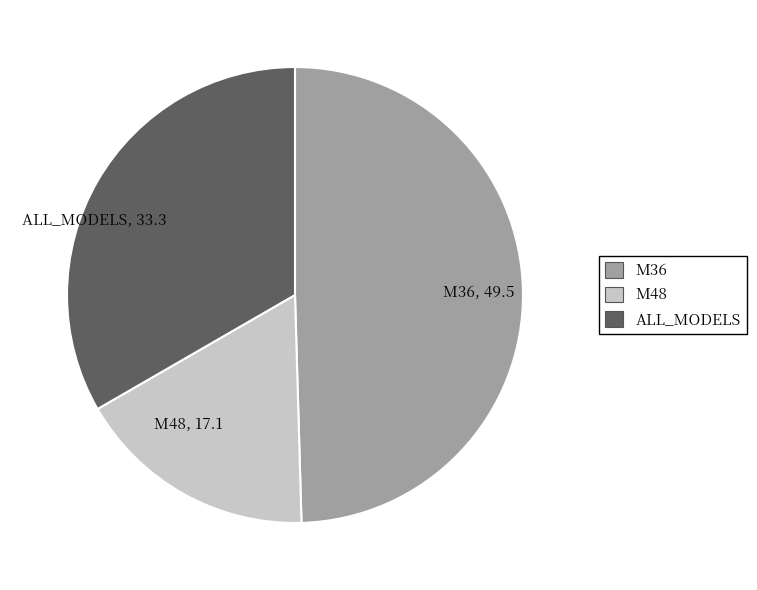

The M48 slice represents 3% of the pie. True or false?

False